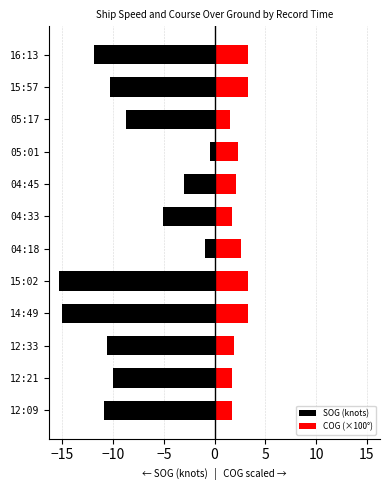

What is the value of the COG (×100°) bar at the 12th from the left?

3.3